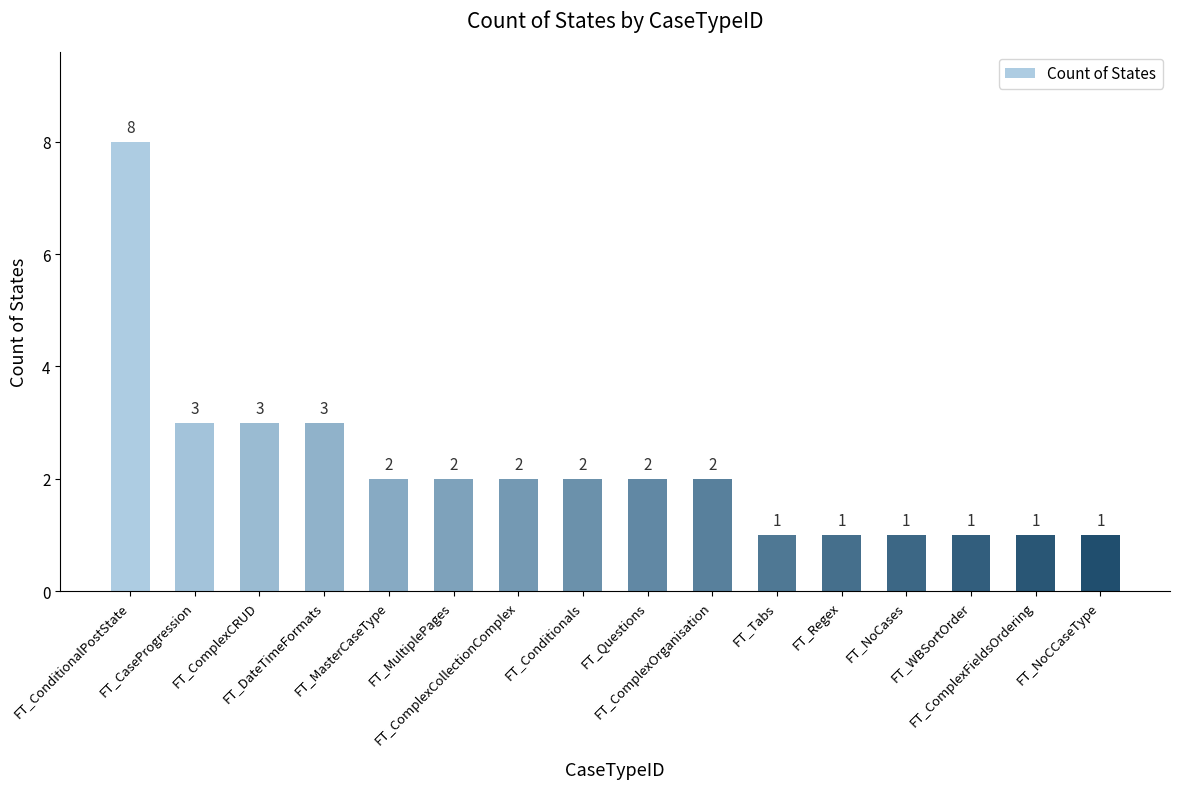

Approximately how many times larger is the value at FT_MasterCaseType compared to FT_Regex?

2.0